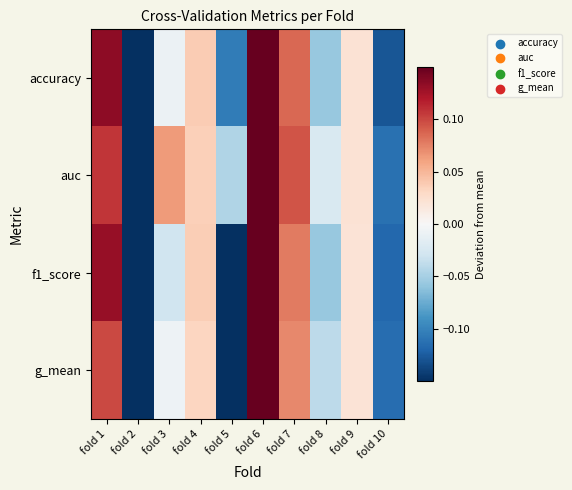

At which category does the chart reach its minimum across all series?

fold 5